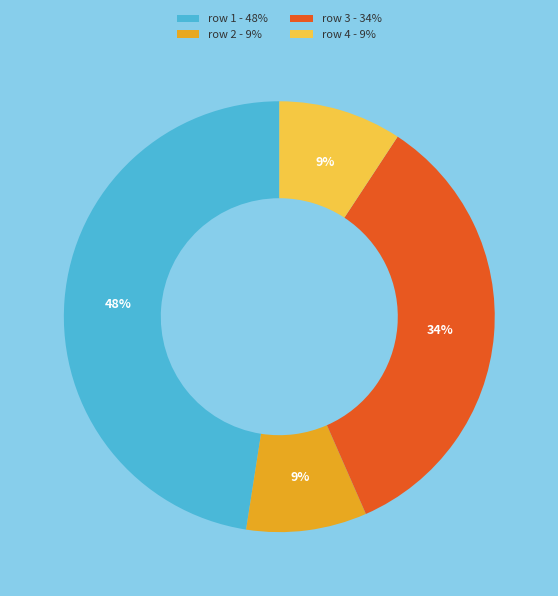

Do row 4 - 9% and row 1 - 48% together represent more than half of the pie?

Yes